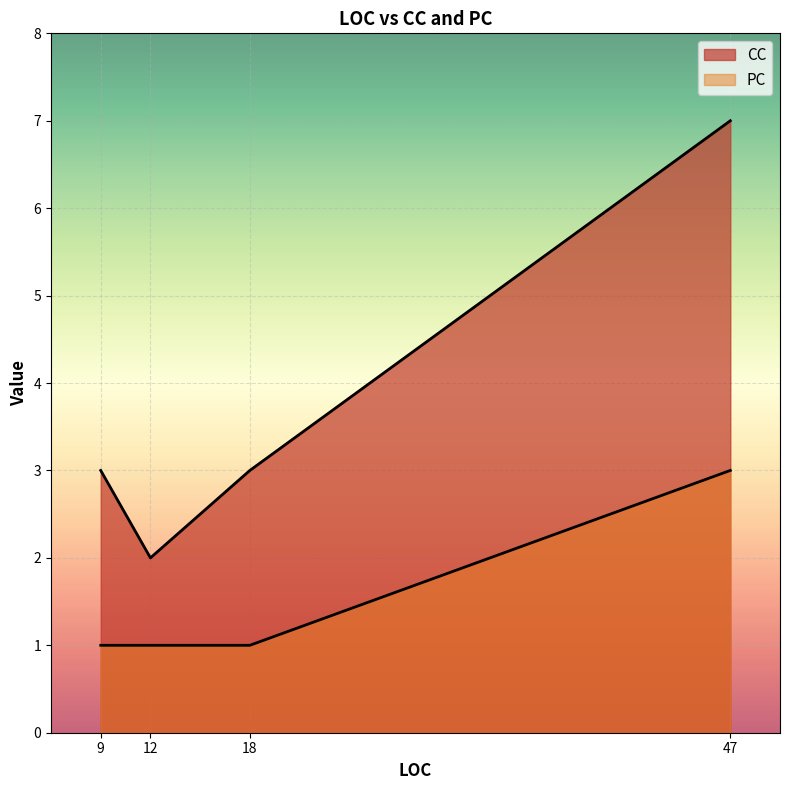

What is the total value across all series at 18?

4